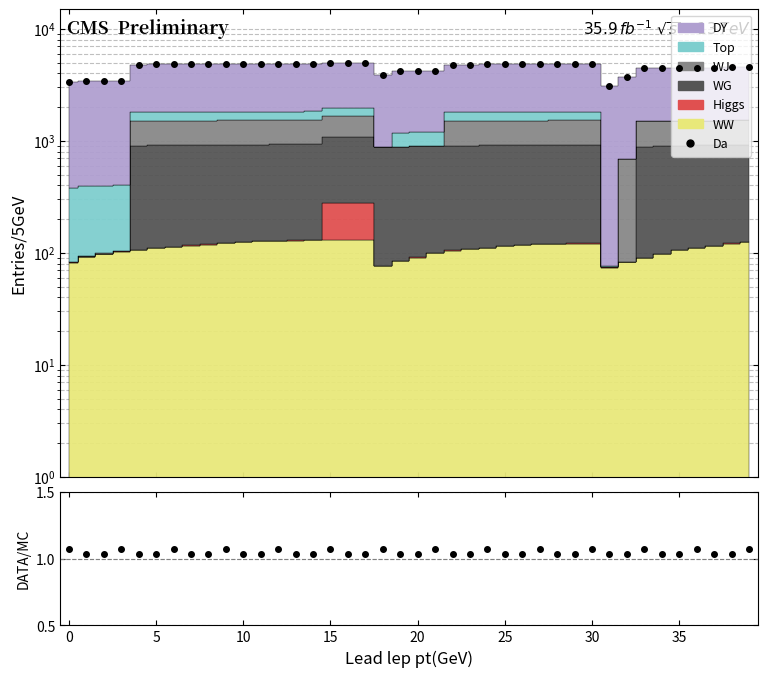

What is the maximum value shown in the chart?

4980.7